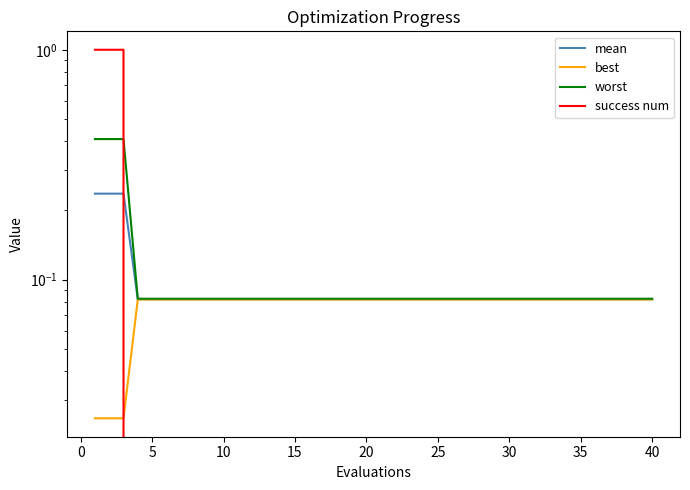

List the series in order of their peak value, highest first.

success num, worst, mean, best